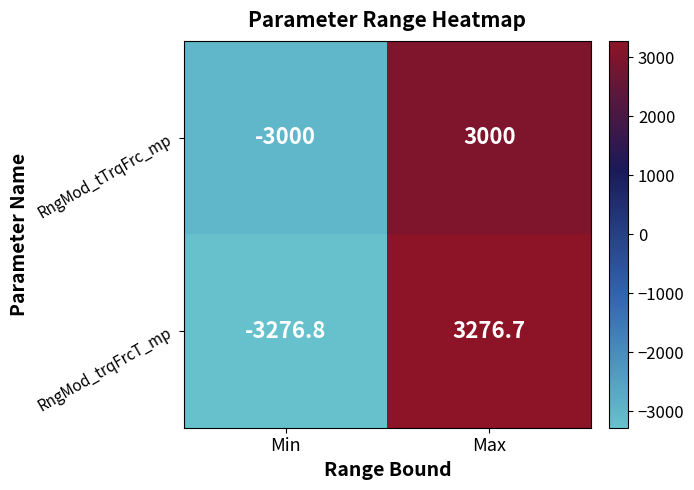

How many series are shown in this chart?

2